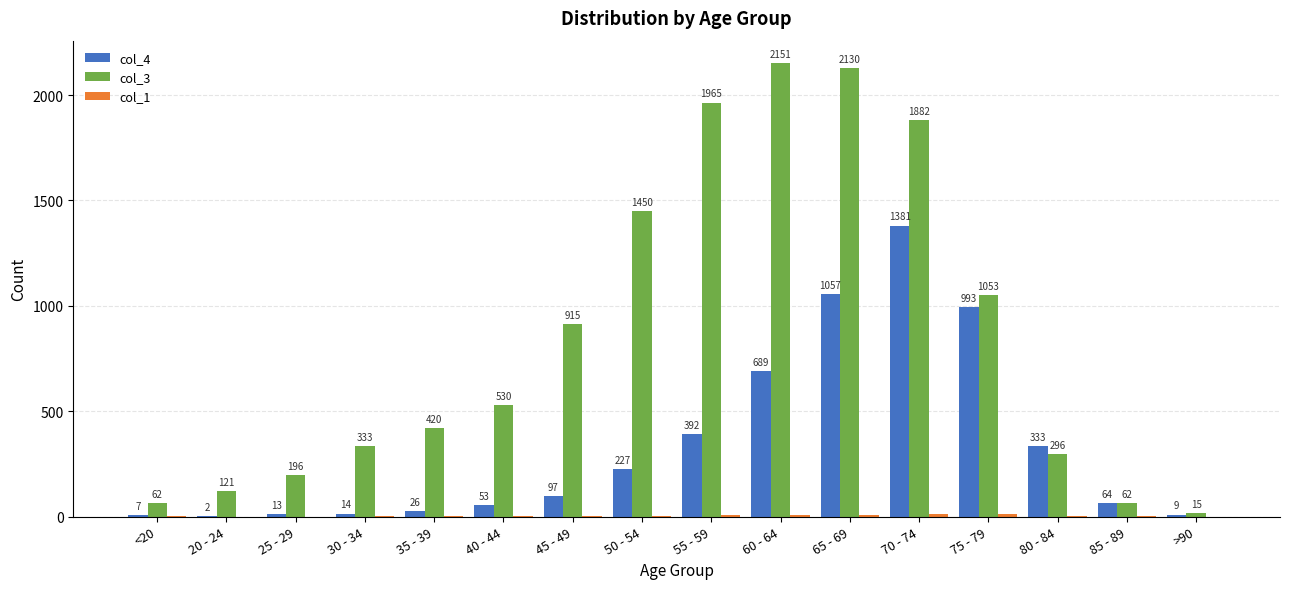

What is the maximum value for col_3?

2151